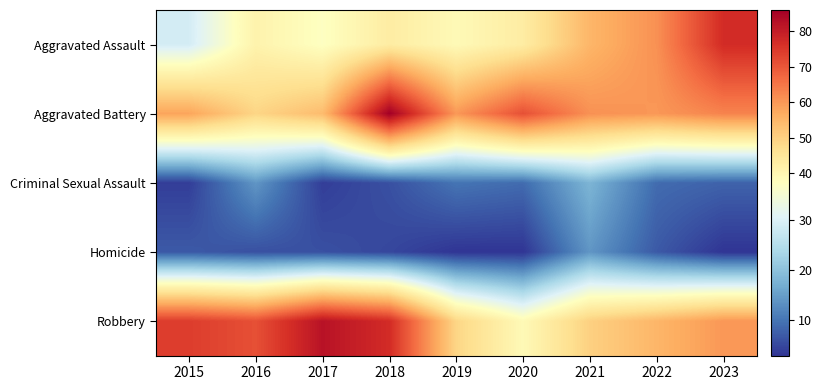

What is the total value across all series at 2016?

181